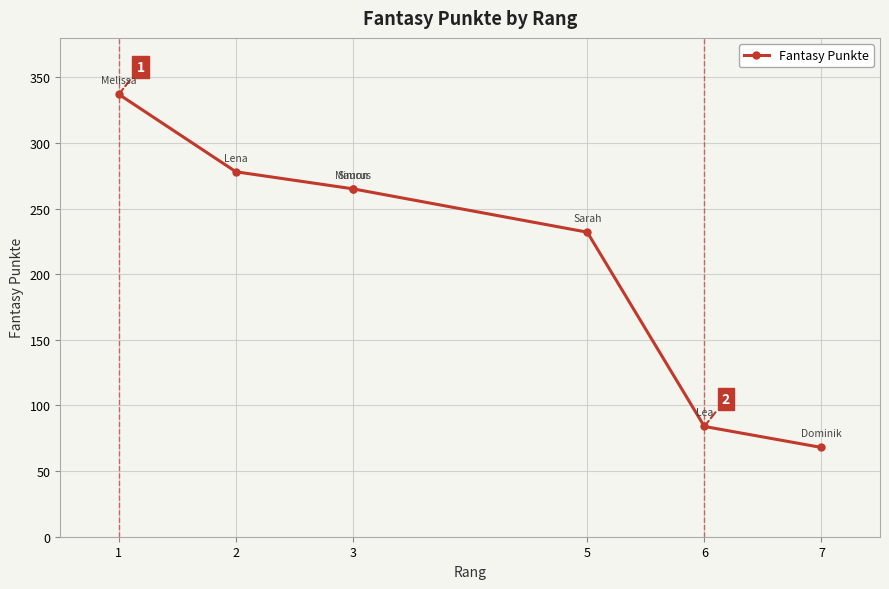

Reading left to right, transcribe all the data shown in this chart.

337	278	265	265	232	84	68